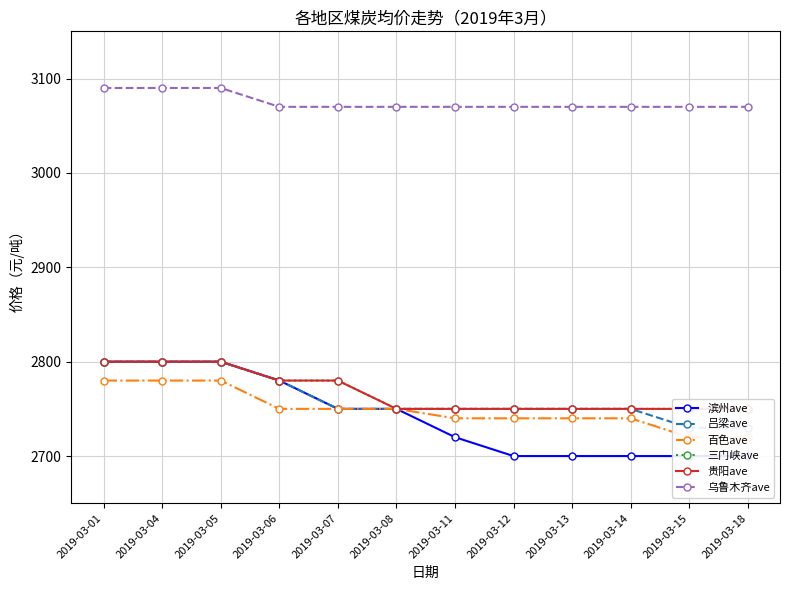

Is the value of 吕梁ave at 2019-03-06 greater than the value of 百色ave at 2019-03-07?

Yes